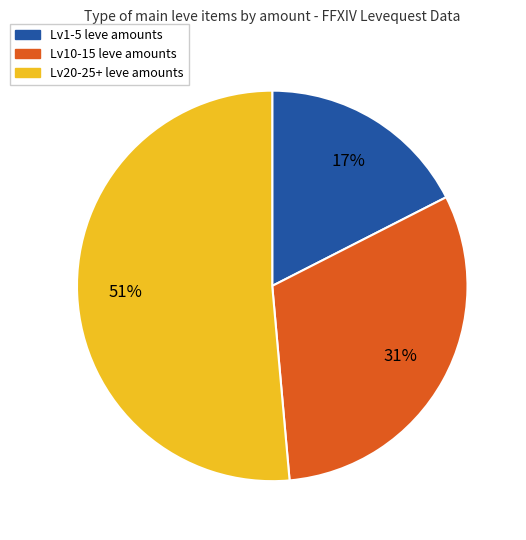

To the nearest percent, what is the difference between the largest and smallest slice percentages?

34%